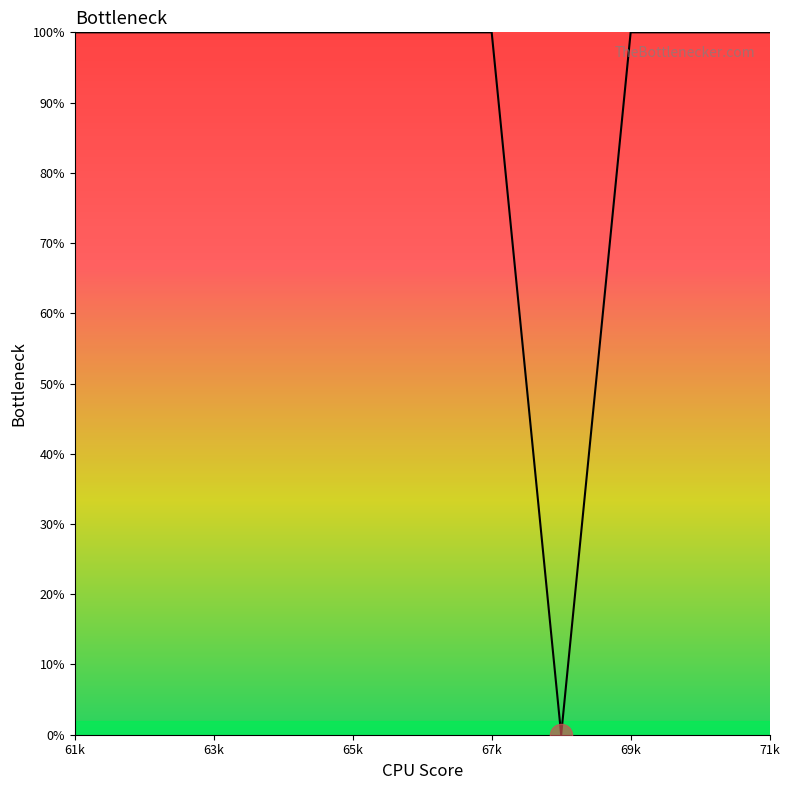

What is the maximum value shown in the chart?

100